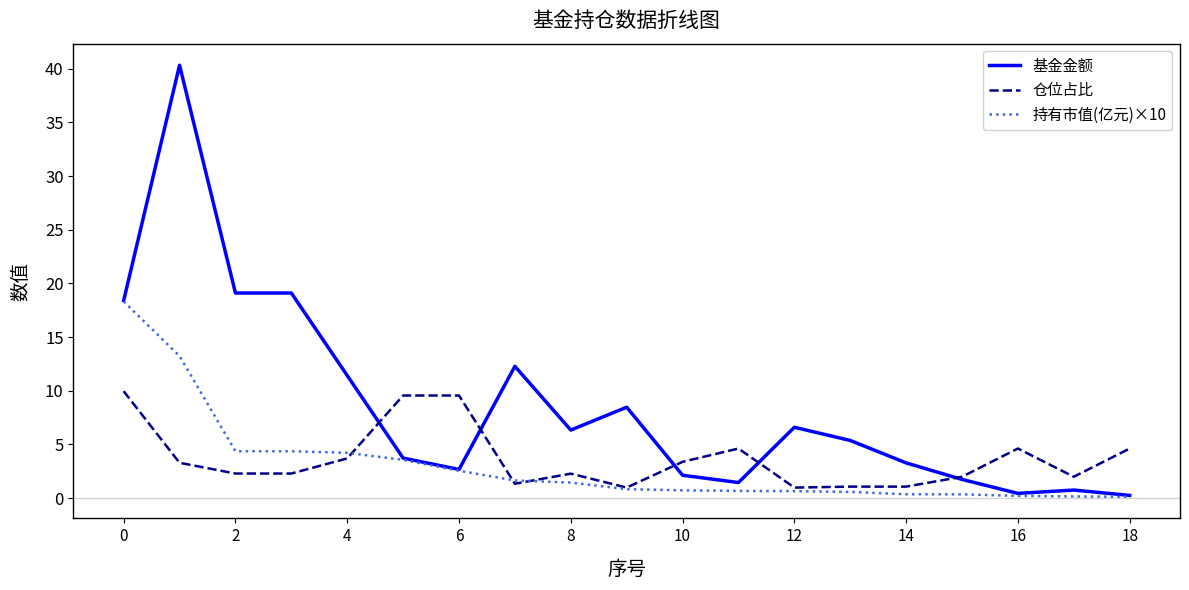

Which series has the largest total across all categories?

基金金额